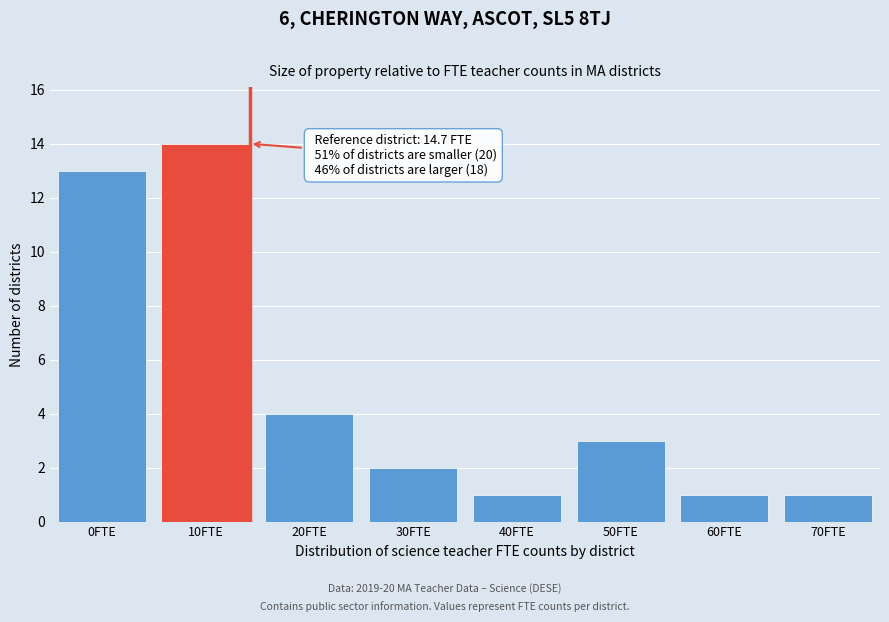

Reading left to right, what are all the values shown in this chart?

0FTE=13	10FTE=14	20FTE=4	30FTE=2	40FTE=1	50FTE=3	60FTE=1	70FTE=1